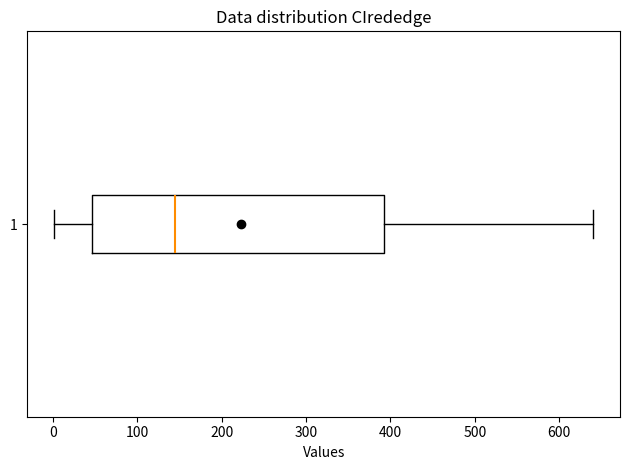

Where is the left edge of the box at y = 1 on the x-axis? The values are not printed on the chart, so give them approximately, as read against the axis.

50